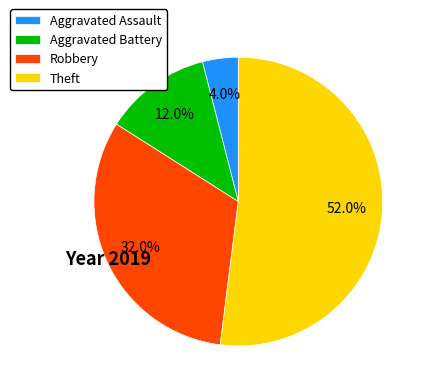

Is it true that Robbery is 32% of the pie?

True